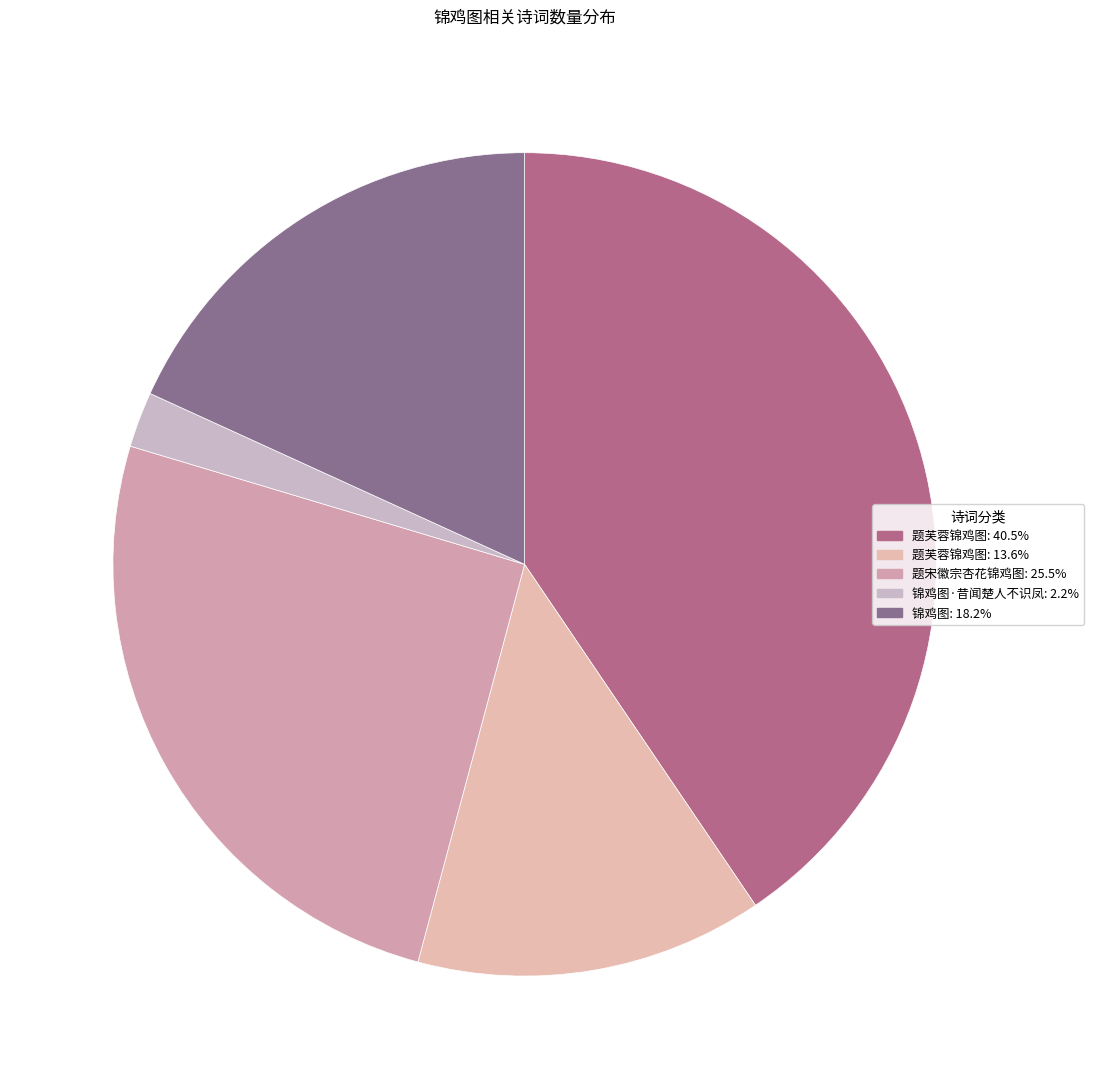

What is the largest slice in the pie chart?

题芙蓉锦鸡图 (1074572)